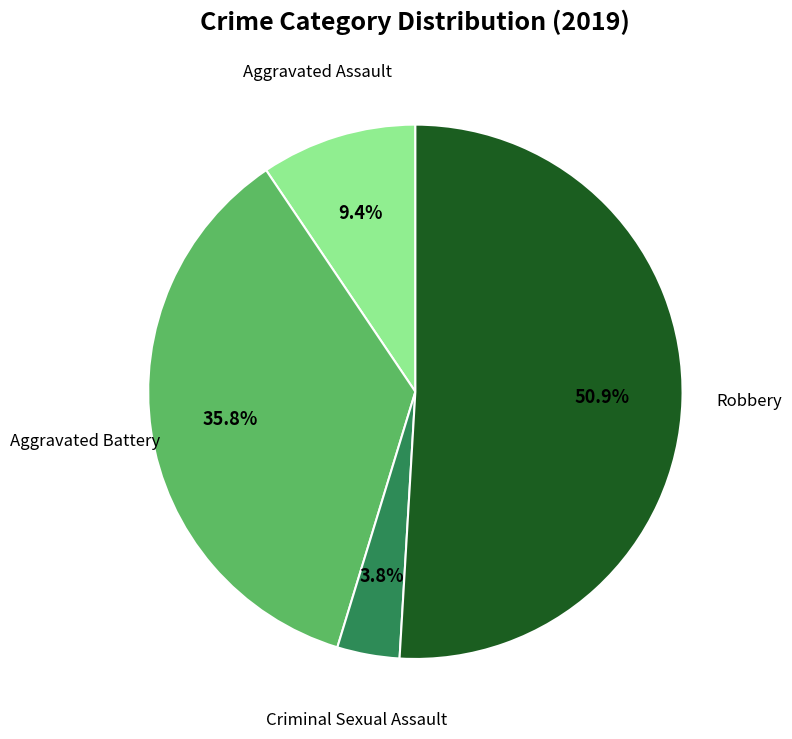

Is there a majority slice in this chart?

Yes